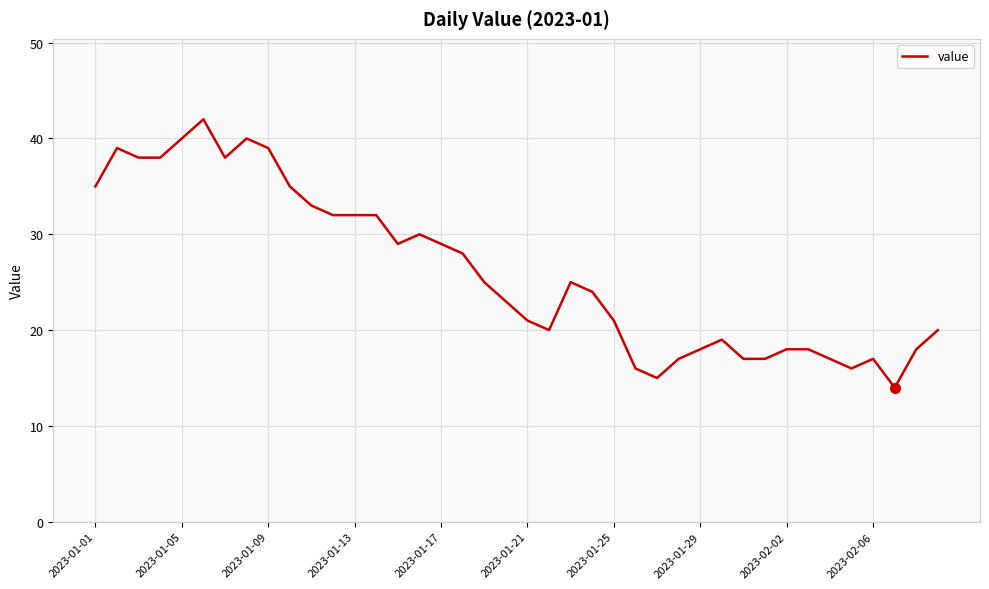

What is the difference between the maximum and minimum values?

28